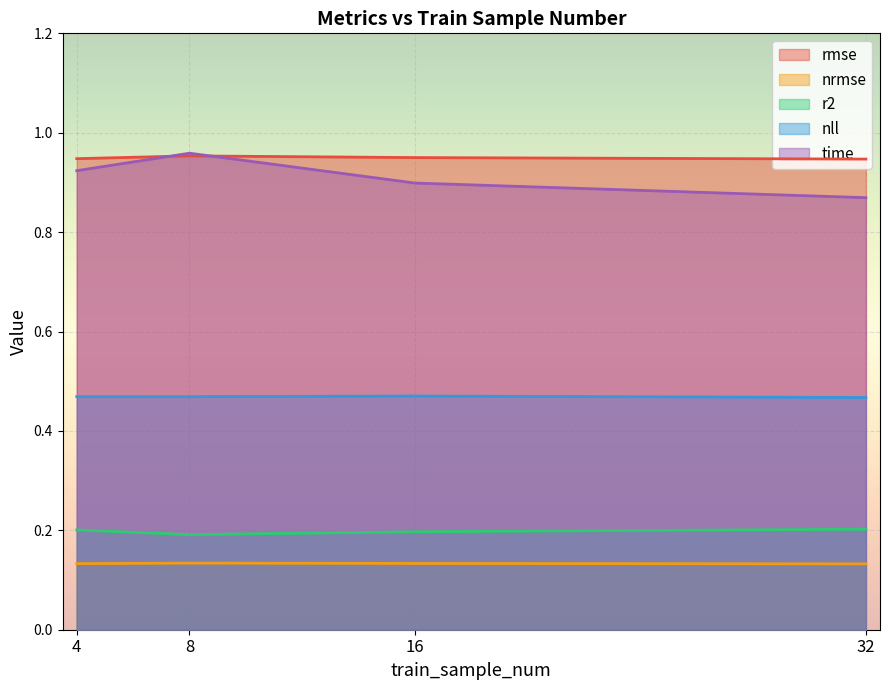

What is the maximum value shown in the chart?

1.0